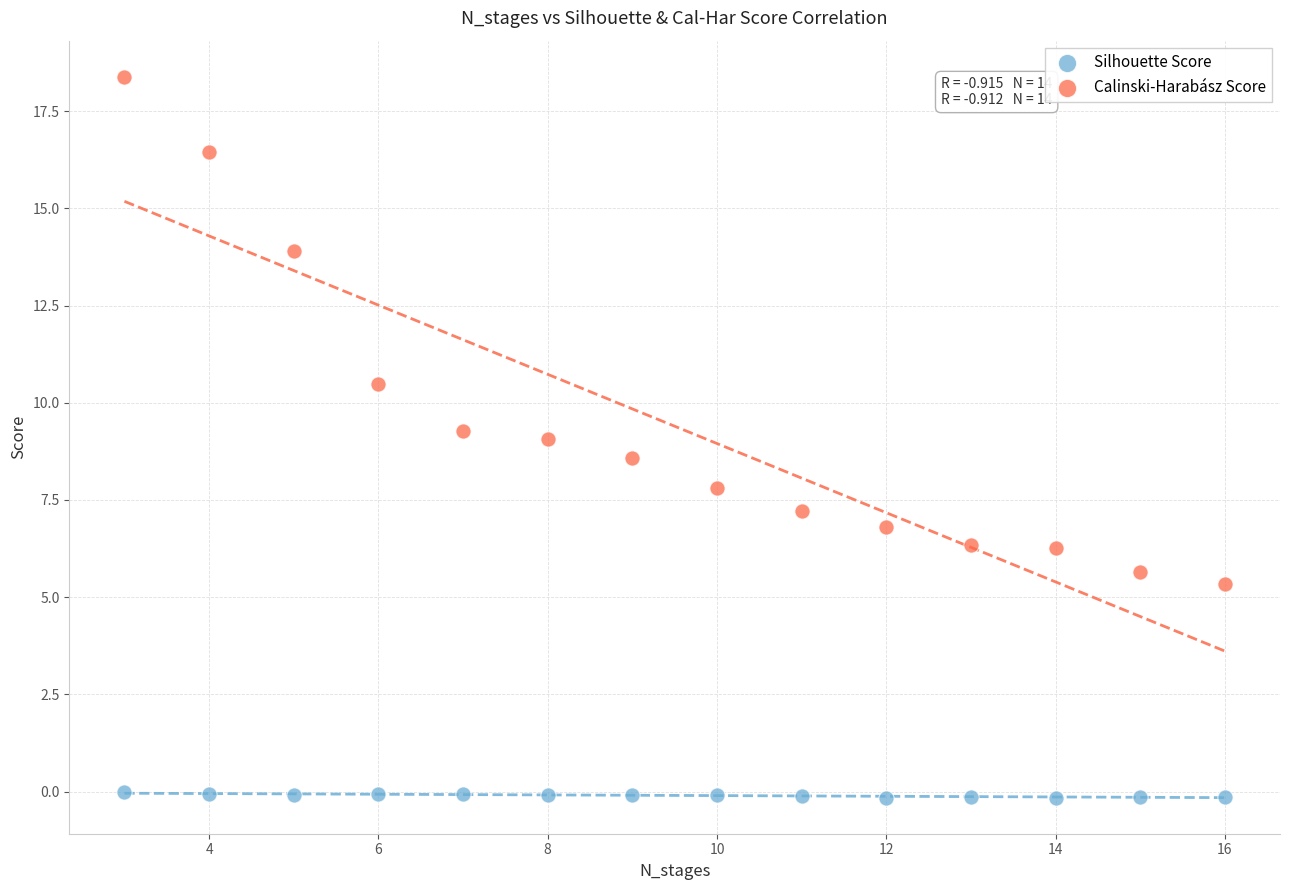

Across all data points, what is the range of Y values (max minus min)?

18.5